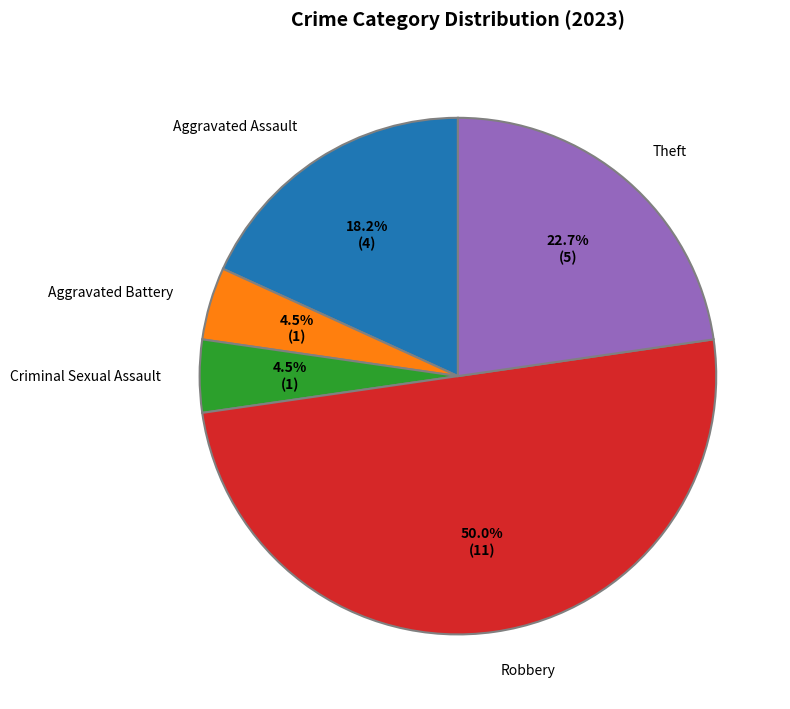

Is Criminal Sexual Assault the majority of the pie?

No